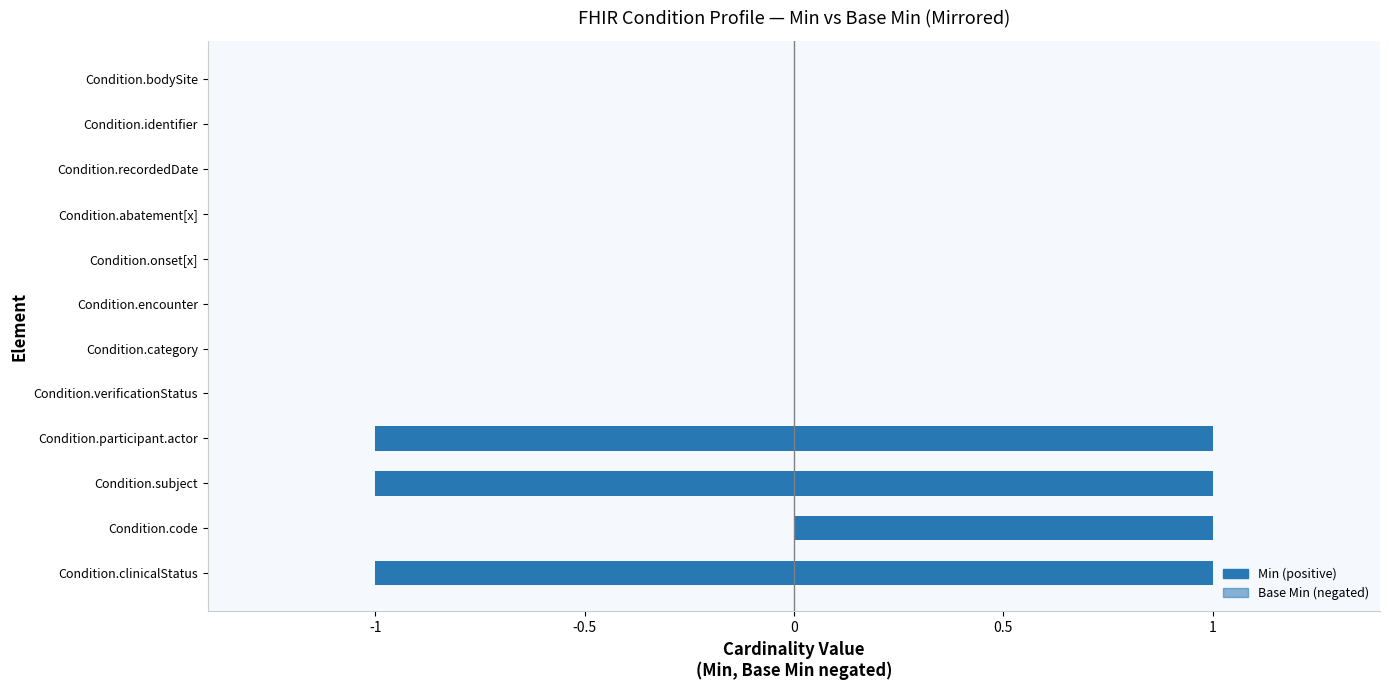

What is the maximum value shown in the chart?

1